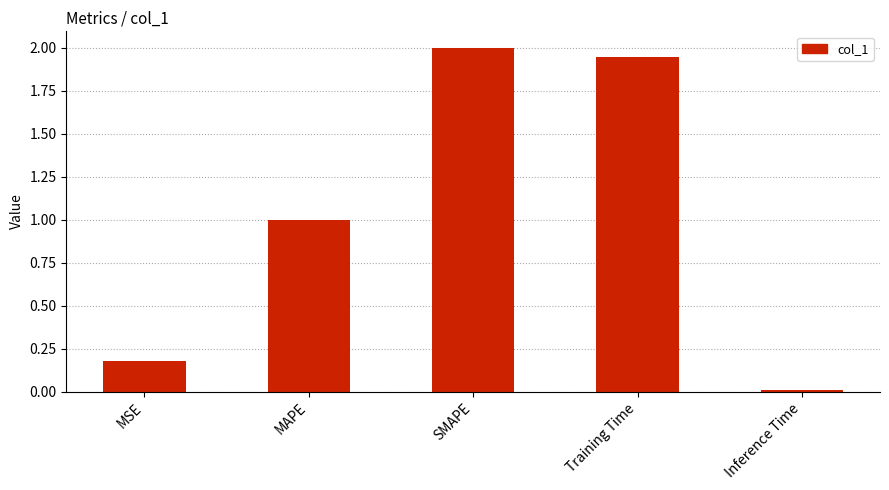

At which label is the value closest to 1?

MAPE